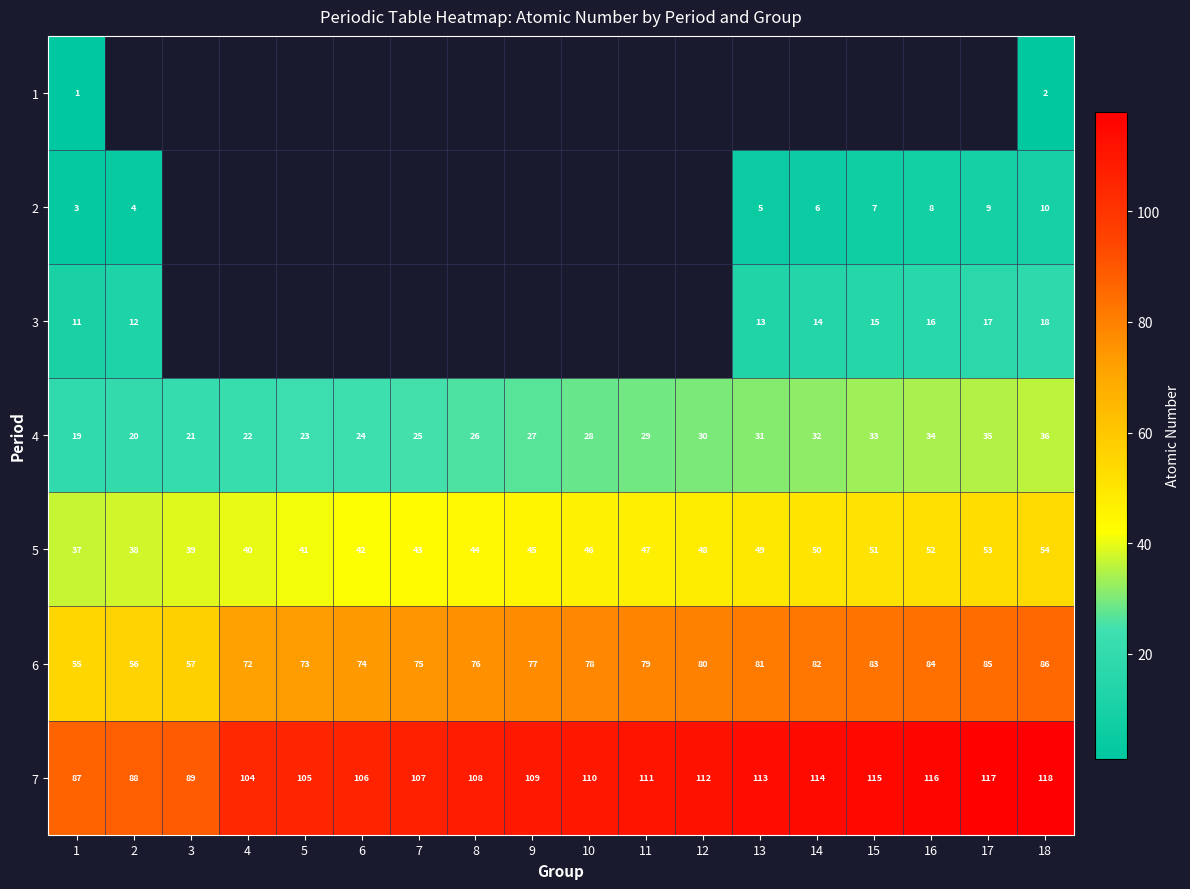

The 6 series shows 36.4 at 7. True or false?

False